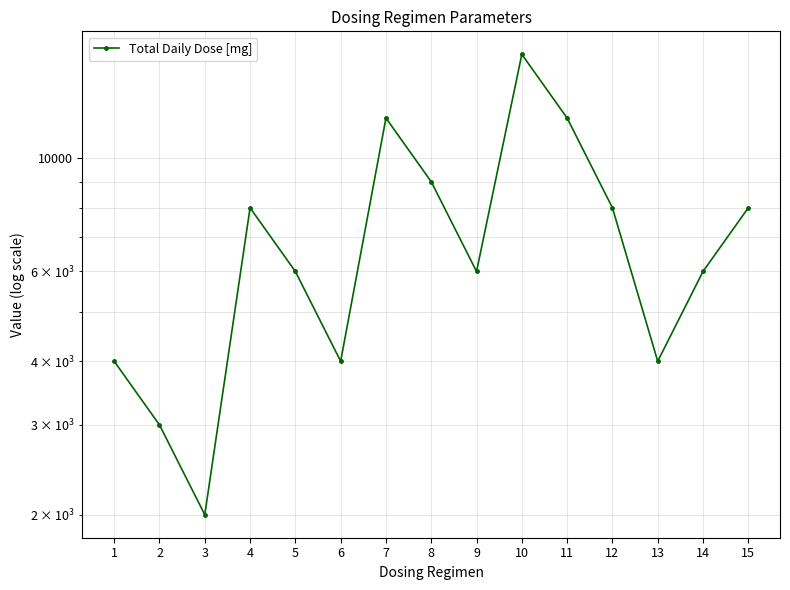

What is the sum of the values at 8 and 2?

12000